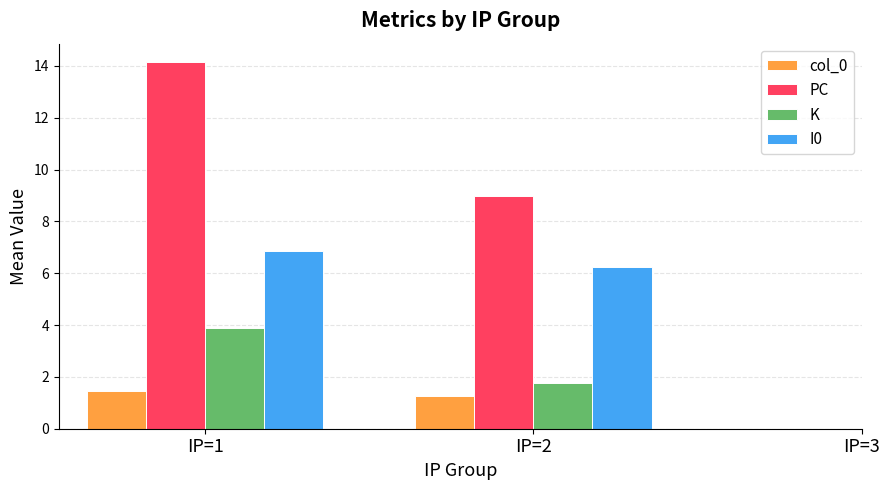

Which series changed the most between IP=1 and IP=2?

PC